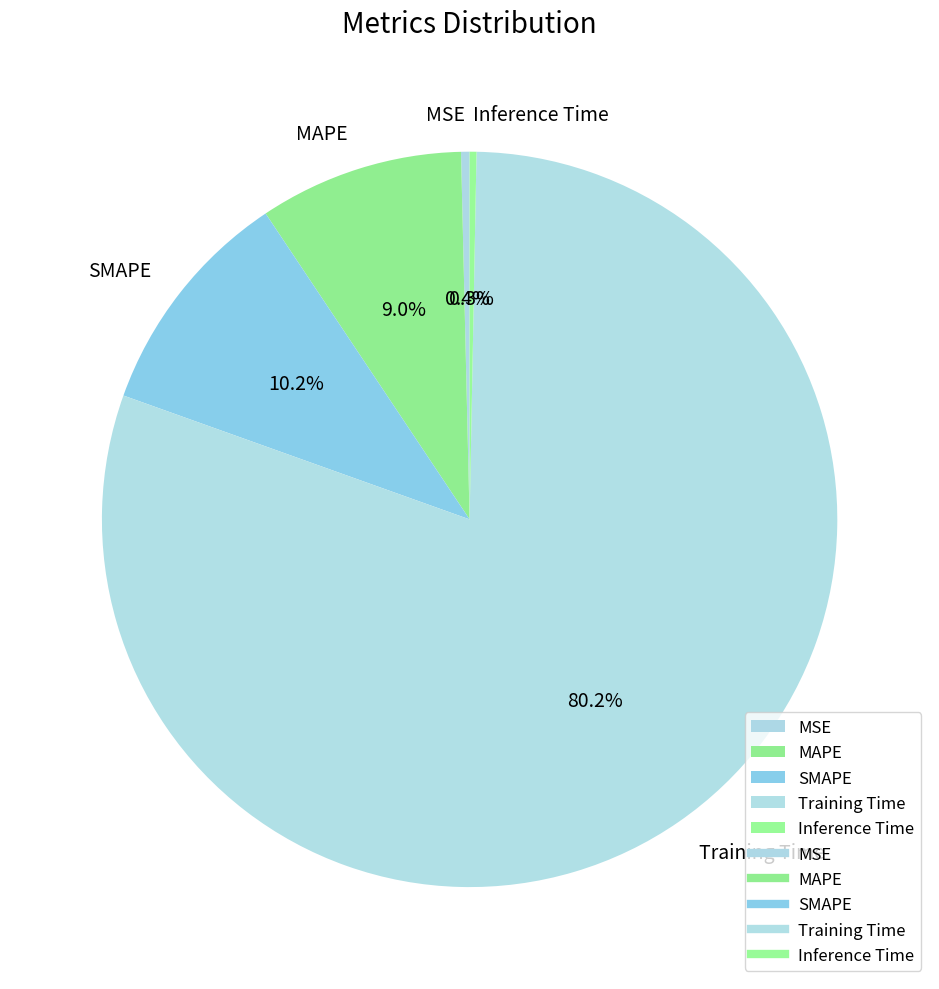

Combined, do MAPE and SMAPE account for over 50%?

No